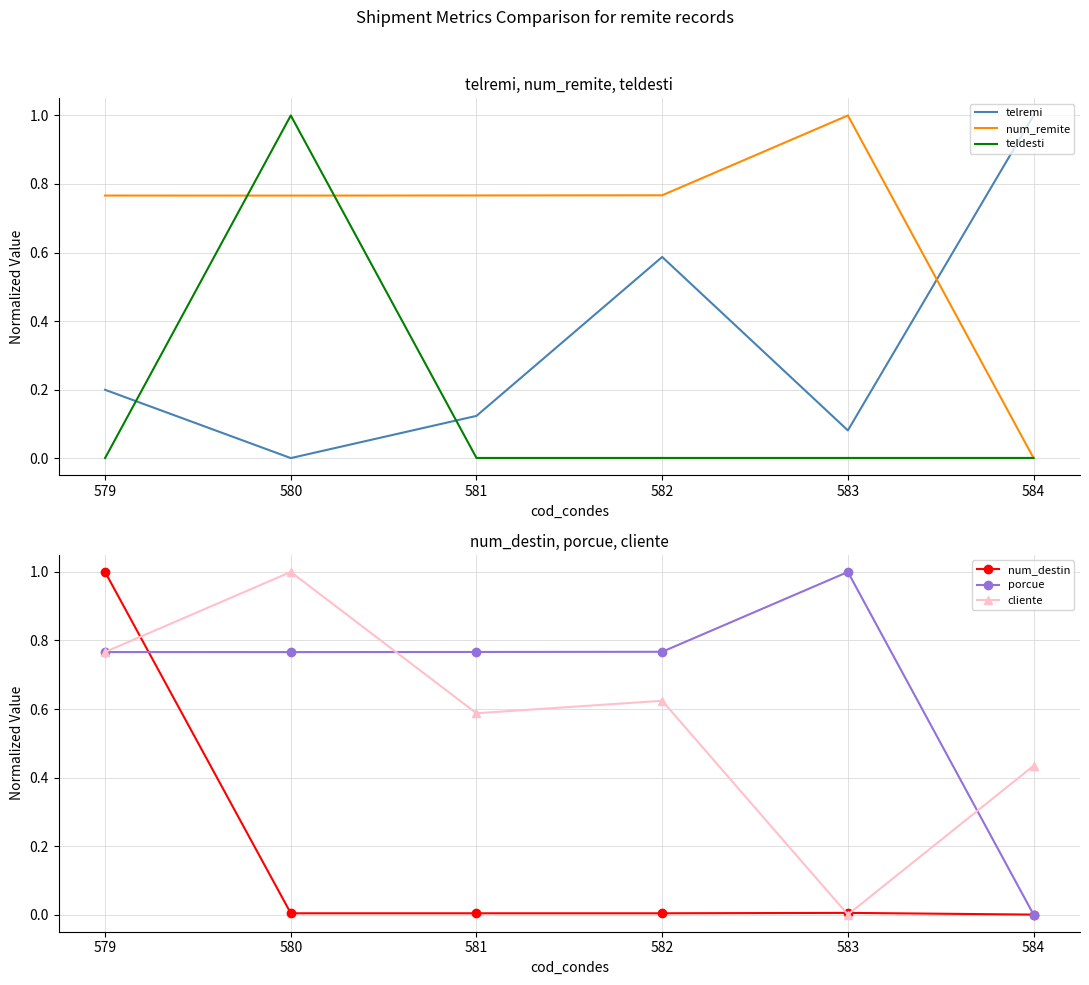

True or false: teldesti and telremi intersect in this chart.

True